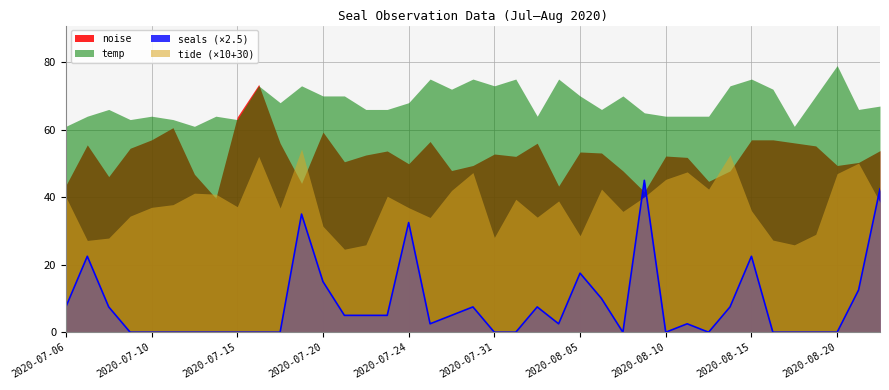

Rank the series at 2020-08-22 from lowest to highest value.

tide, seals, noise, temp